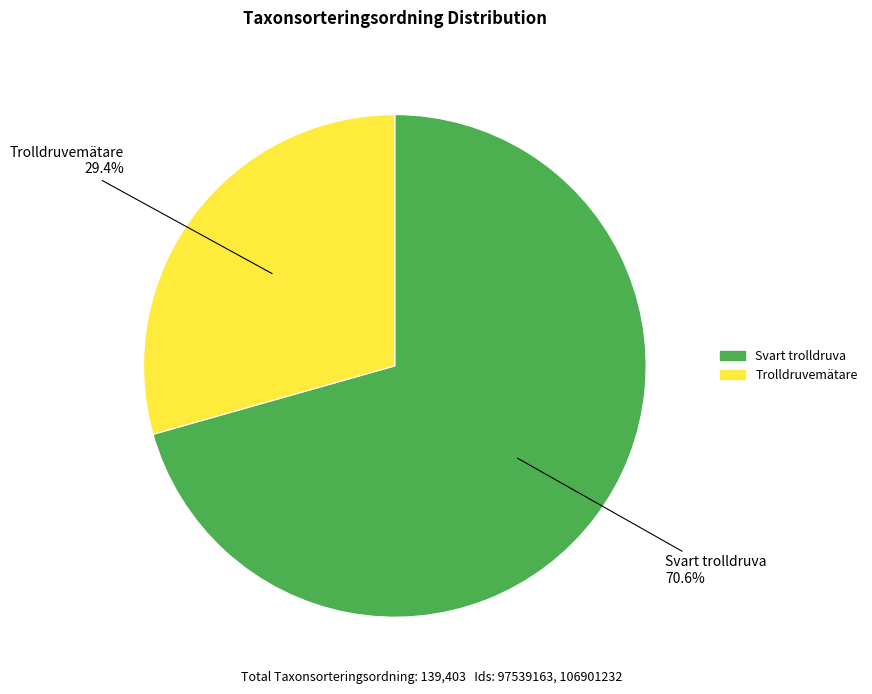

True or false: Trolldruvemätare accounts for 16% of the total.

False